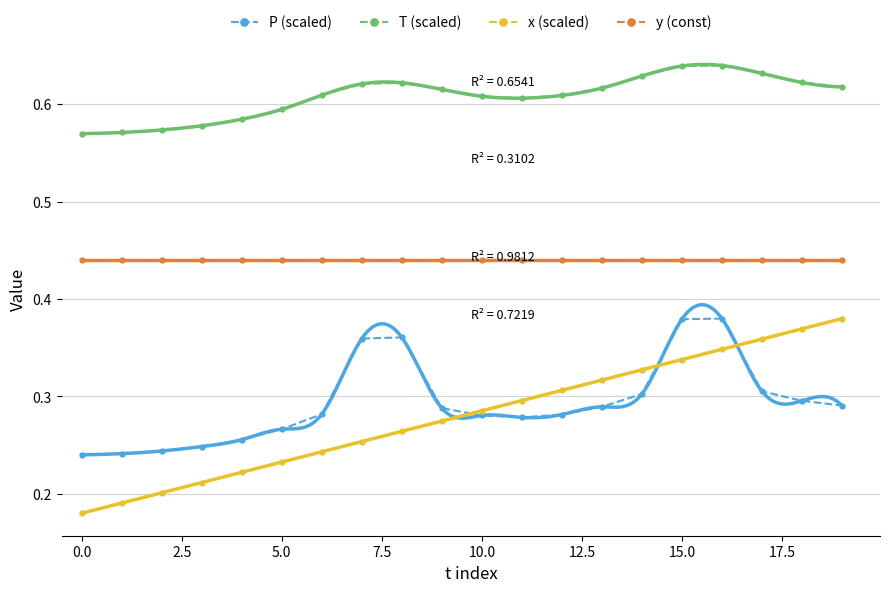

Reading left to right, list all the values displayed in this chart.

P (scaled): 0.2	0.2	0.2	0.2	0.3	0.3	0.3	0.4	0.4	0.3	0.3	0.3	0.3	0.3	0.3	0.4	0.4	0.3	0.3	0.3
T (scaled): 0.6	0.6	0.6	0.6	0.6	0.6	0.6	0.6	0.6	0.6	0.6	0.6	0.6	0.6	0.6	0.6	0.6	0.6	0.6	0.6
x (scaled): 0.2	0.2	0.2	0.2	0.2	0.2	0.2	0.3	0.3	0.3	0.3	0.3	0.3	0.3	0.3	0.3	0.3	0.4	0.4	0.4
y (const): 0.4	0.4	0.4	0.4	0.4	0.4	0.4	0.4	0.4	0.4	0.4	0.4	0.4	0.4	0.4	0.4	0.4	0.4	0.4	0.4